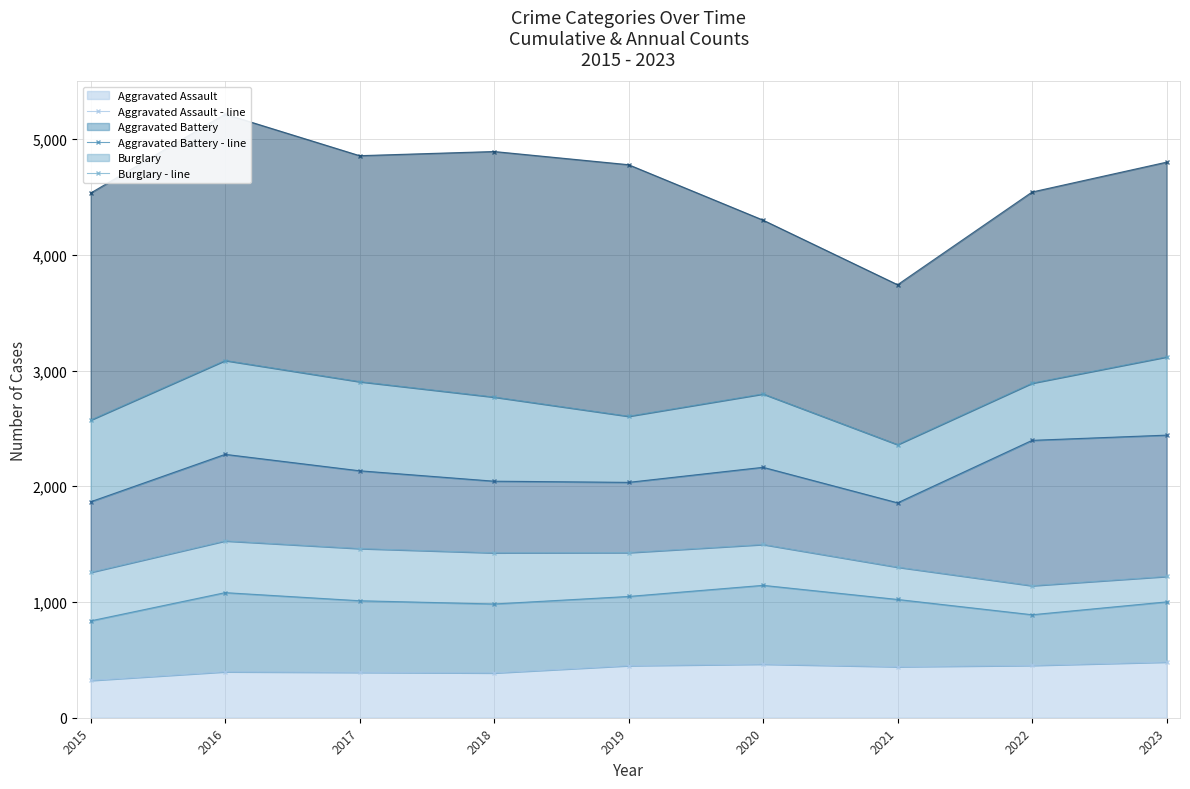

What is the highest value of the Aggravated Assault series?

481